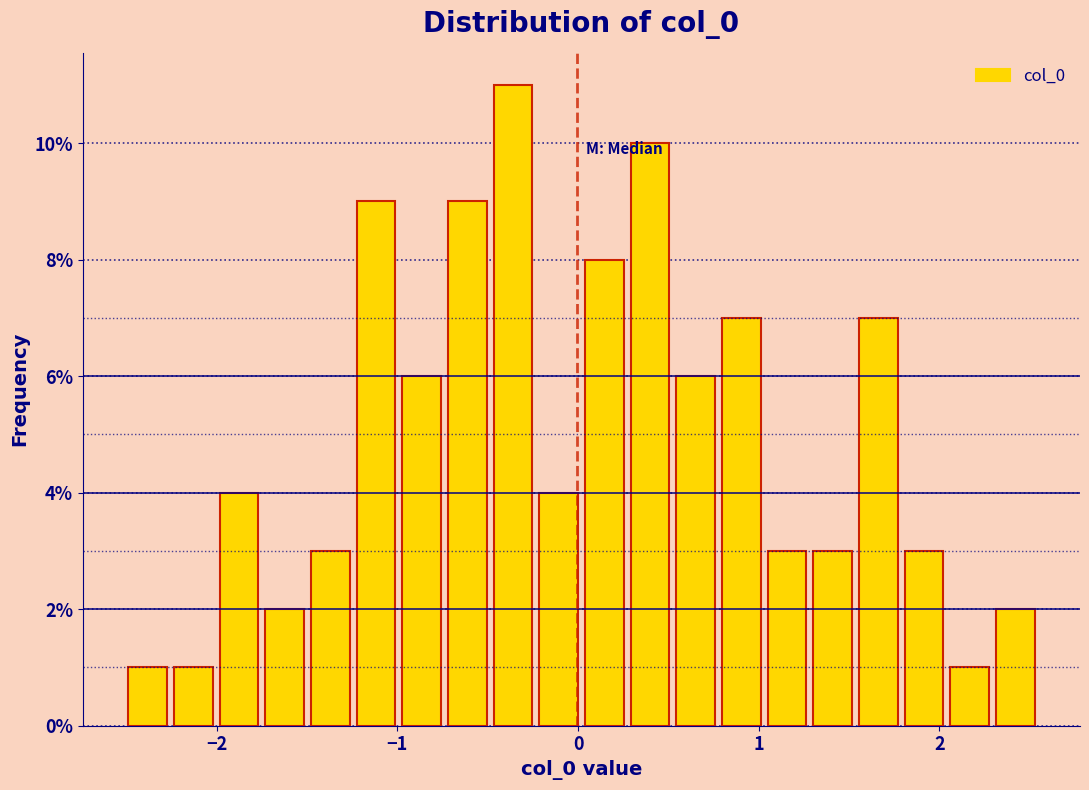

Around what value on the x-axis is the tallest bar? Give the approximate position of its centre, as read against the axis.

-0.4